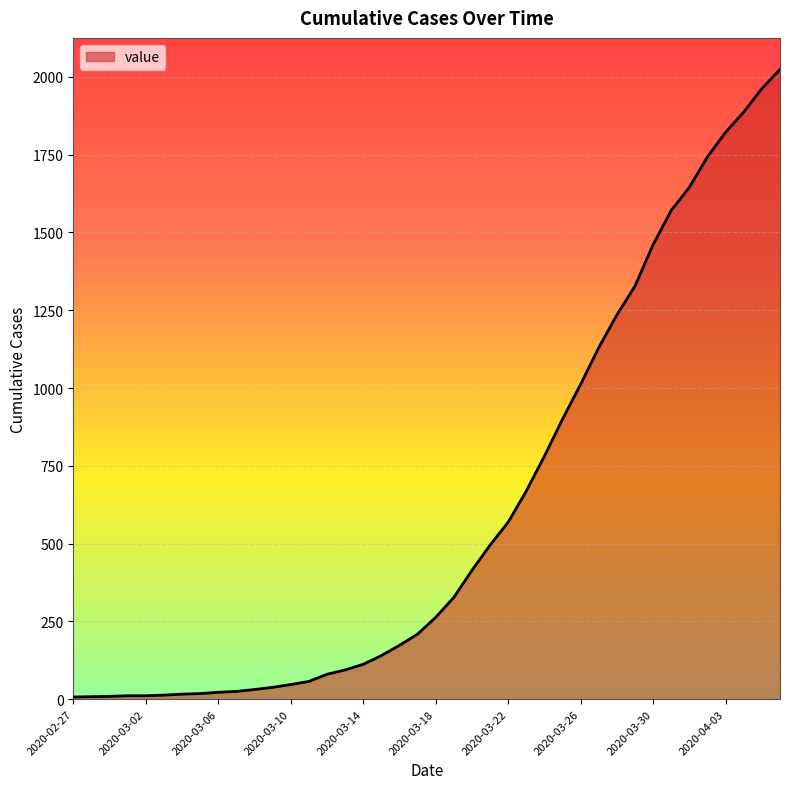

What is the difference between the maximum and minimum values?

2017